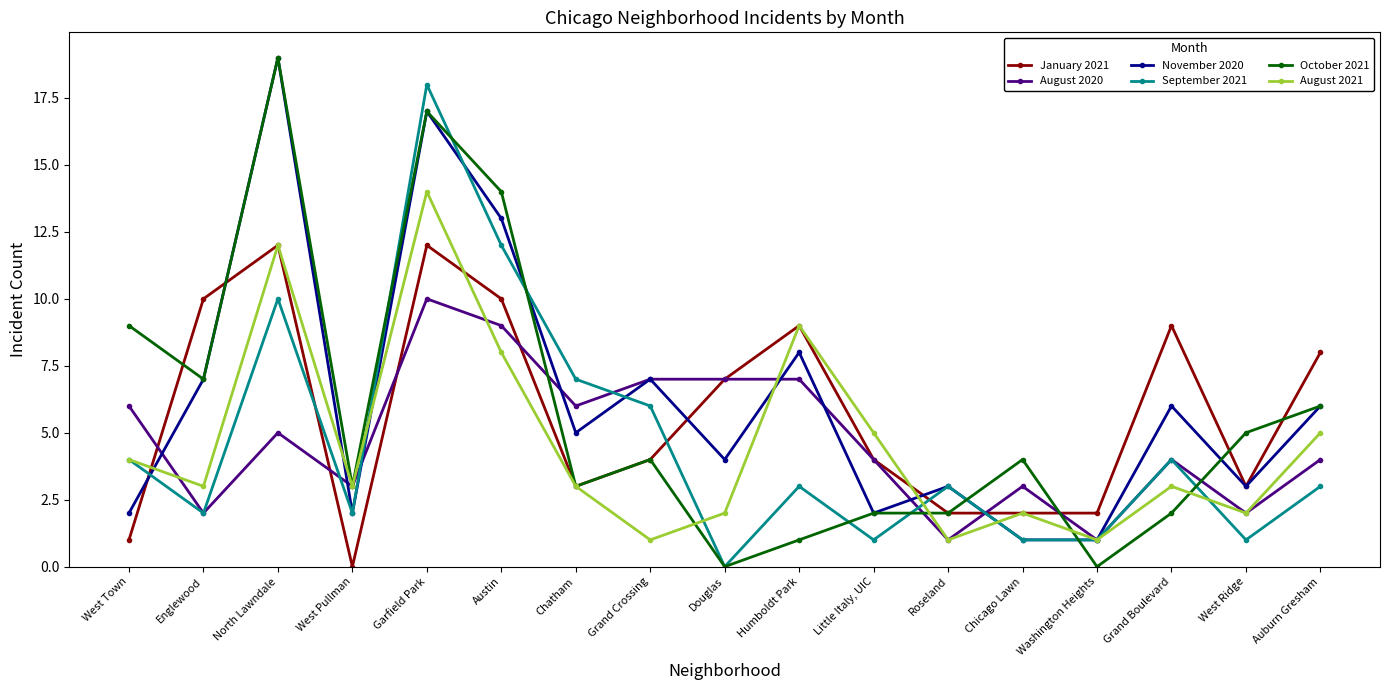

Reading left to right, list all the values displayed in this chart.

January 2021: West Town=1	Englewood=10	North Lawndale=12	West Pullman=0	Garfield Park=12	Austin=10	Chatham=3	Grand Crossing=4	Douglas=7	Humboldt Park=9	Little Italy, UIC=4	Roseland=2	Chicago Lawn=2	Washington Heights=2	Grand Boulevard=9	West Ridge=3	Auburn Gresham=8
August 2020: West Town=6	Englewood=2	North Lawndale=5	West Pullman=3	Garfield Park=10	Austin=9	Chatham=6	Grand Crossing=7	Douglas=7	Humboldt Park=7	Little Italy, UIC=4	Roseland=1	Chicago Lawn=3	Washington Heights=1	Grand Boulevard=4	West Ridge=2	Auburn Gresham=4
November 2020: West Town=2	Englewood=7	North Lawndale=19	West Pullman=2	Garfield Park=17	Austin=13	Chatham=5	Grand Crossing=7	Douglas=4	Humboldt Park=8	Little Italy, UIC=2	Roseland=3	Chicago Lawn=1	Washington Heights=1	Grand Boulevard=6	West Ridge=3	Auburn Gresham=6
September 2021: West Town=4	Englewood=2	North Lawndale=10	West Pullman=2	Garfield Park=18	Austin=12	Chatham=7	Grand Crossing=6	Douglas=0	Humboldt Park=3	Little Italy, UIC=1	Roseland=3	Chicago Lawn=1	Washington Heights=1	Grand Boulevard=4	West Ridge=1	Auburn Gresham=3
October 2021: West Town=9	Englewood=7	North Lawndale=19	West Pullman=3	Garfield Park=17	Austin=14	Chatham=3	Grand Crossing=4	Douglas=0	Humboldt Park=1	Little Italy, UIC=2	Roseland=2	Chicago Lawn=4	Washington Heights=0	Grand Boulevard=2	West Ridge=5	Auburn Gresham=6
August 2021: West Town=4	Englewood=3	North Lawndale=12	West Pullman=3	Garfield Park=14	Austin=8	Chatham=3	Grand Crossing=1	Douglas=2	Humboldt Park=9	Little Italy, UIC=5	Roseland=1	Chicago Lawn=2	Washington Heights=1	Grand Boulevard=3	West Ridge=2	Auburn Gresham=5